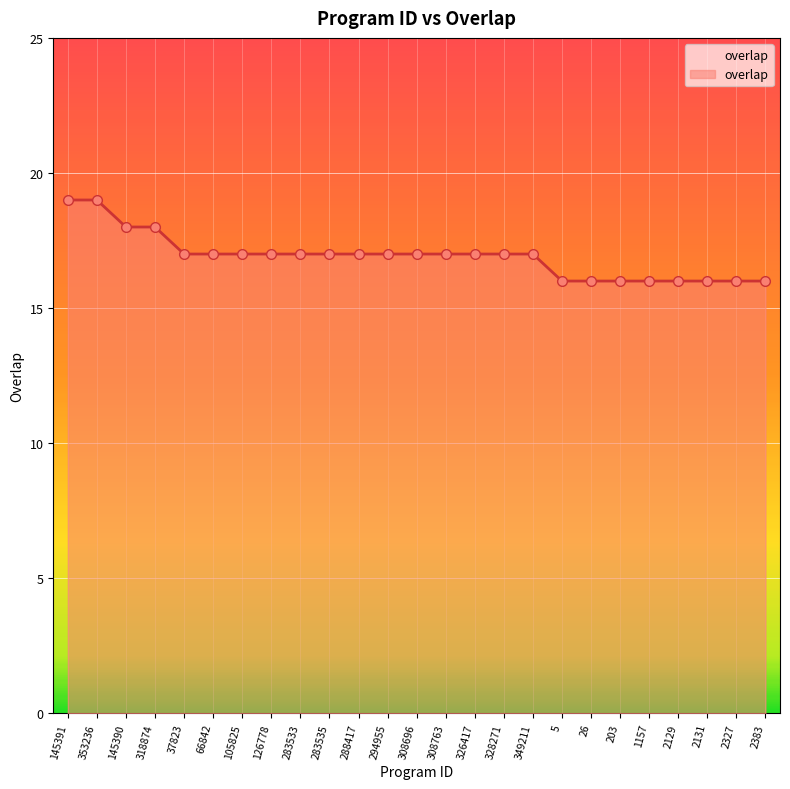

What is the label of the 25th point from the right?

145391